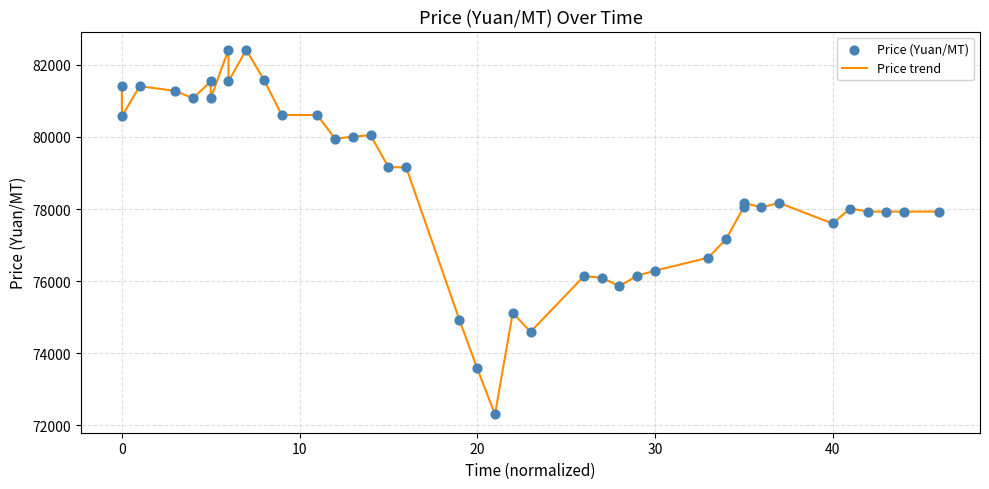

What is the total value across all series at 10?

162820